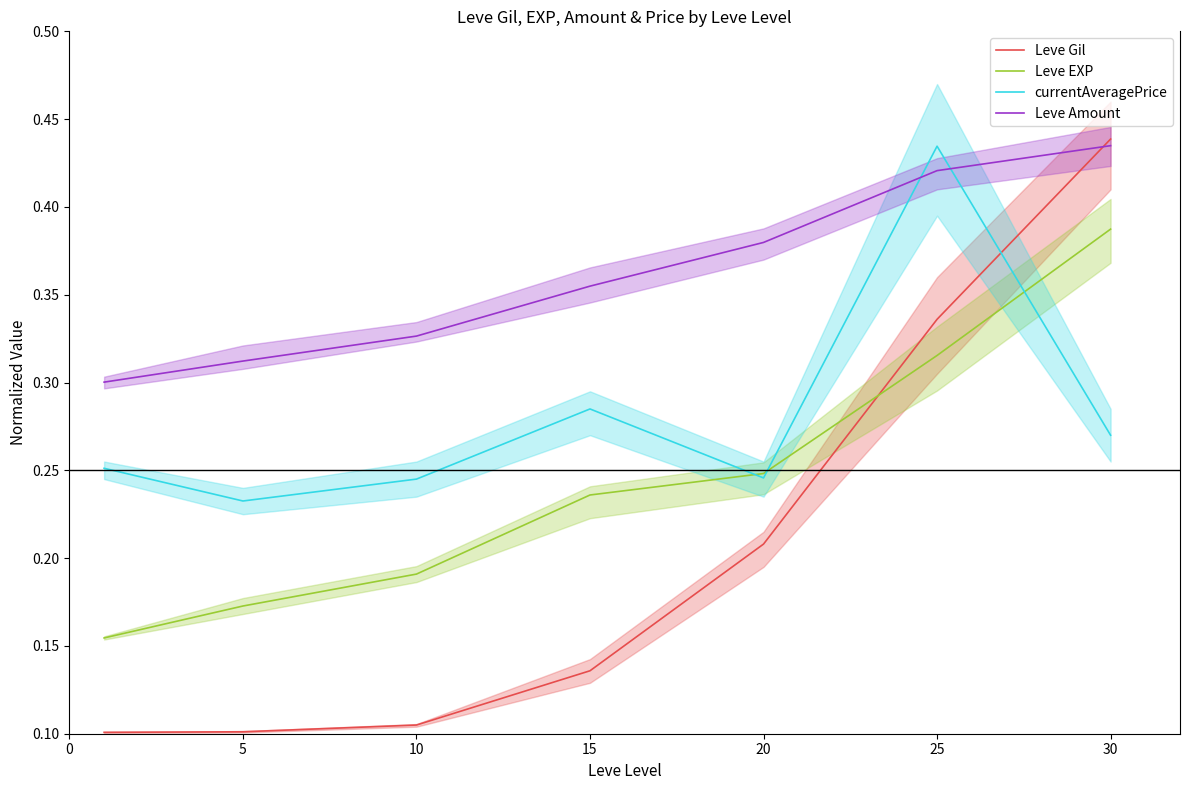

What are all the series names shown in the legend?

Leve Gil, Leve EXP, currentAveragePrice, Leve Amount